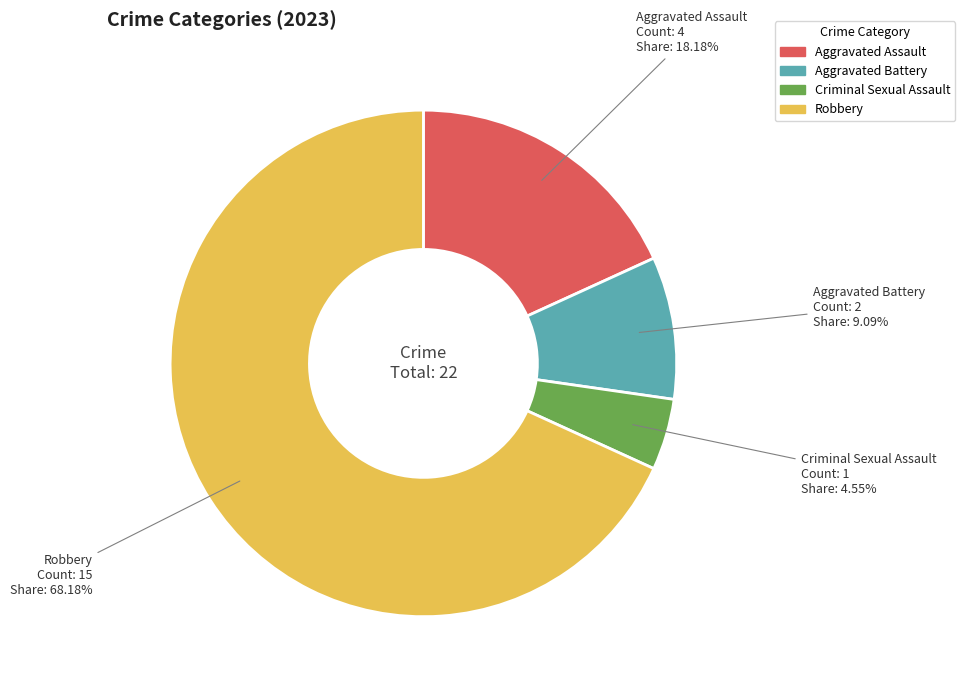

Which slice is the smallest?

Criminal Sexual Assault